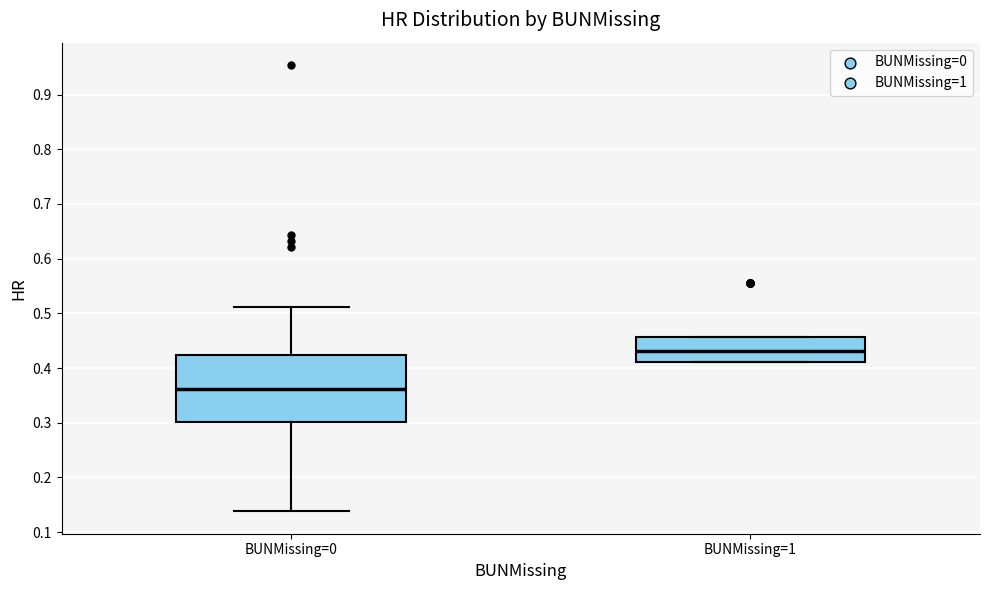

Comparing the boxes themselves (not the whiskers), which one is the tallest?

BUNMissing=0